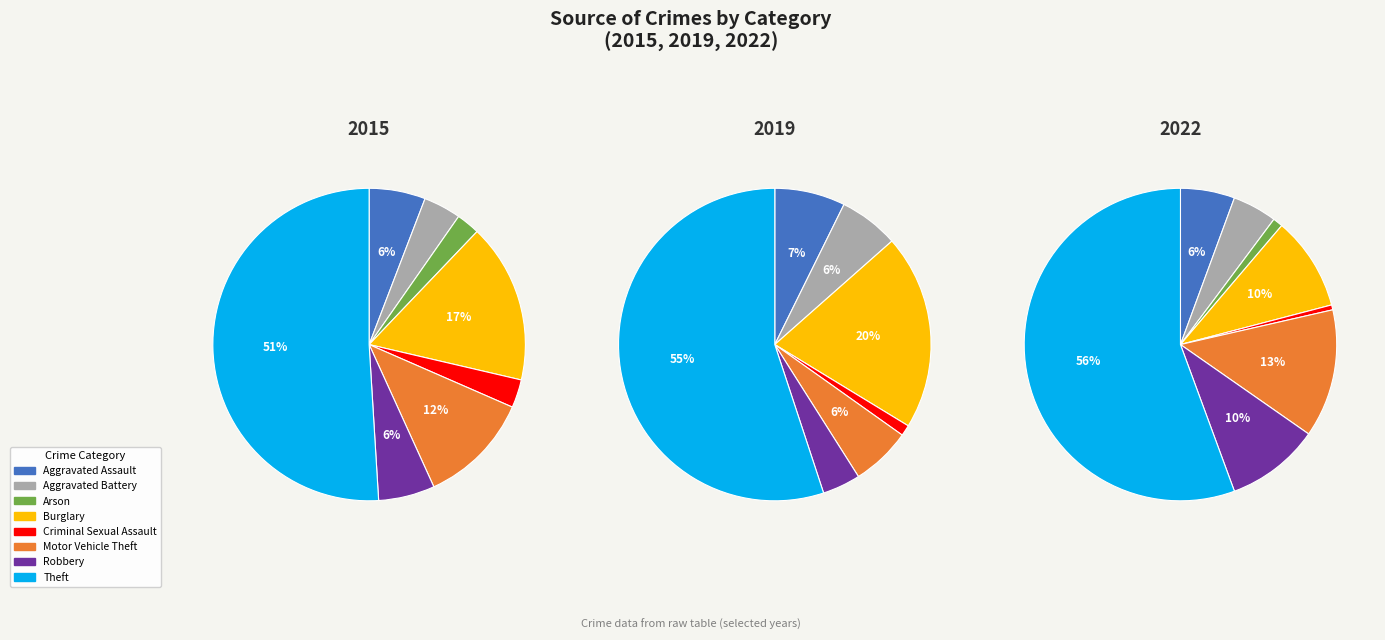

What percentage is the Arson slice, to the nearest percent?

1%